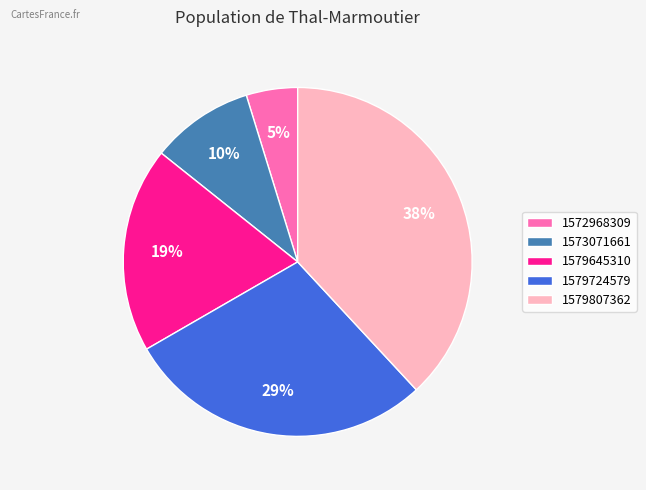

How many segments does this pie chart have?

5